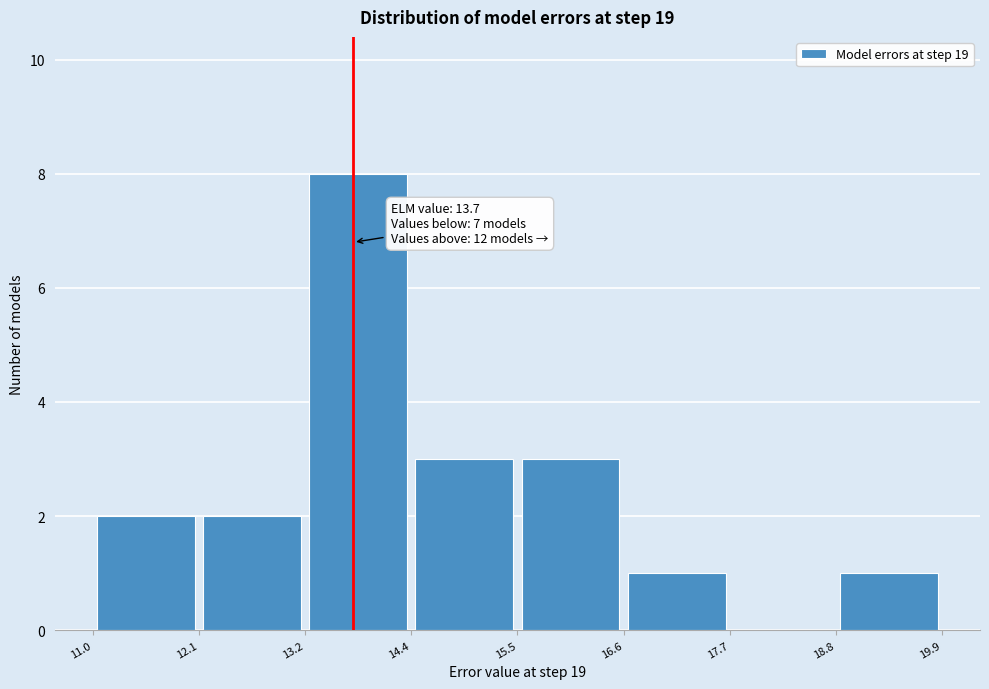

Which range on the x-axis has the tallest bar?

13.2 to 14.4